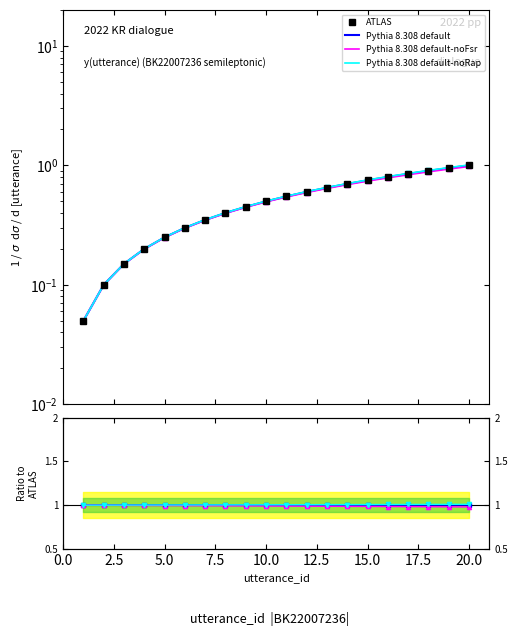

True or false: ATLAS and Pythia 8.308 default-noRap intersect in this chart.

False